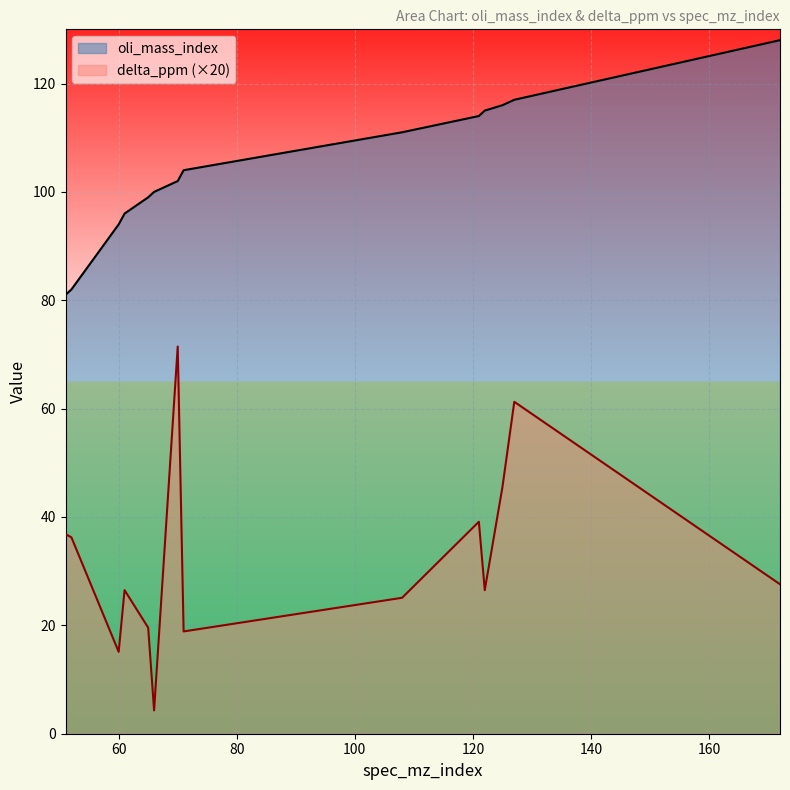

What is the total value across all series at 65?

118.6